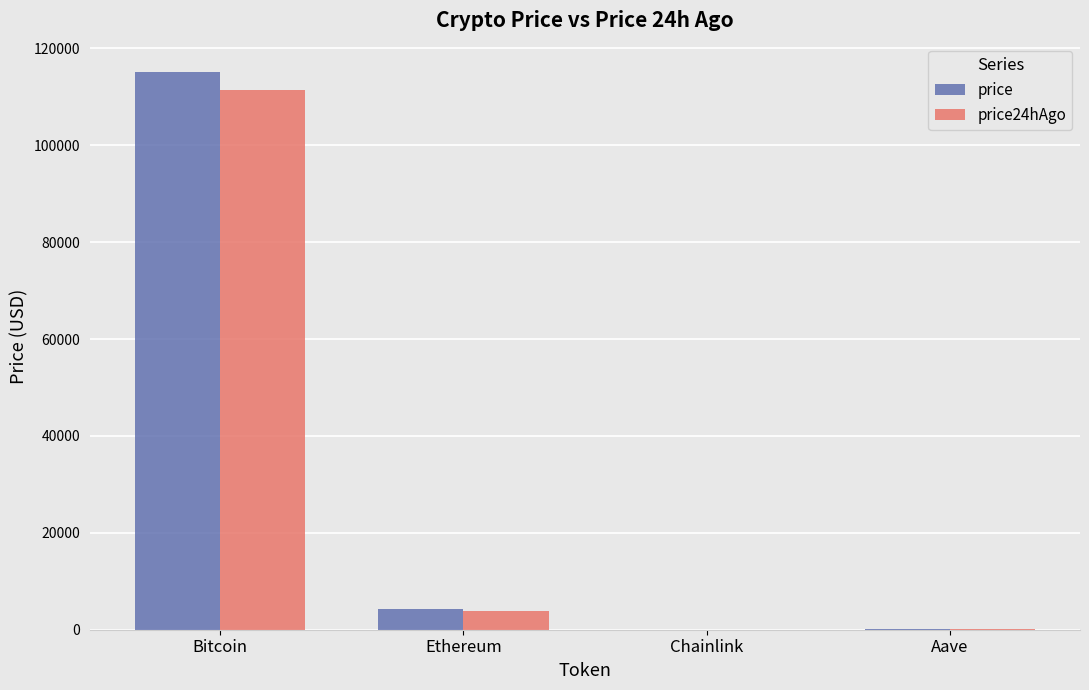

Between Bitcoin and Ethereum, which series saw the biggest shift?

price